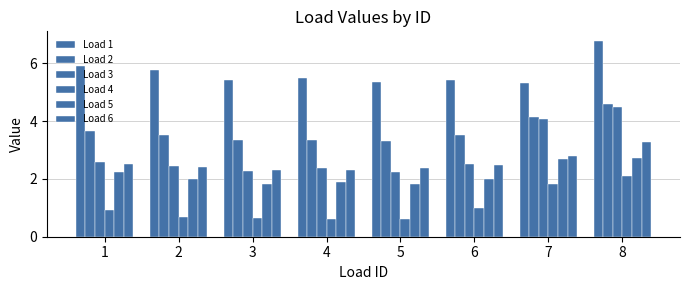

What is the maximum value for Load 6?

3.3